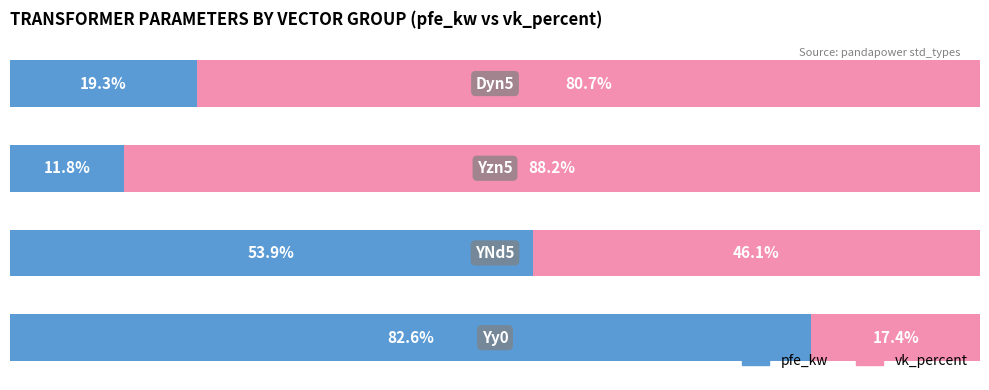

Reading left to right, transcribe all the data shown in this chart.

pfe_kw: 0=82.6	1=53.9	2=11.8	3=19.3
vk_percent: 0=17.4	1=46.1	2=88.2	3=80.7